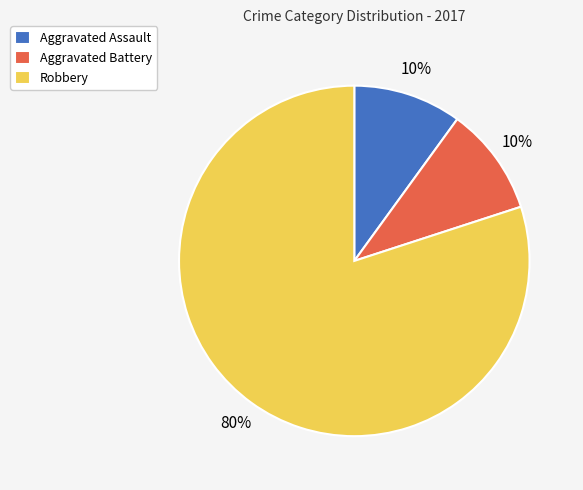

Does Aggravated Battery account for over 50% of the chart?

No